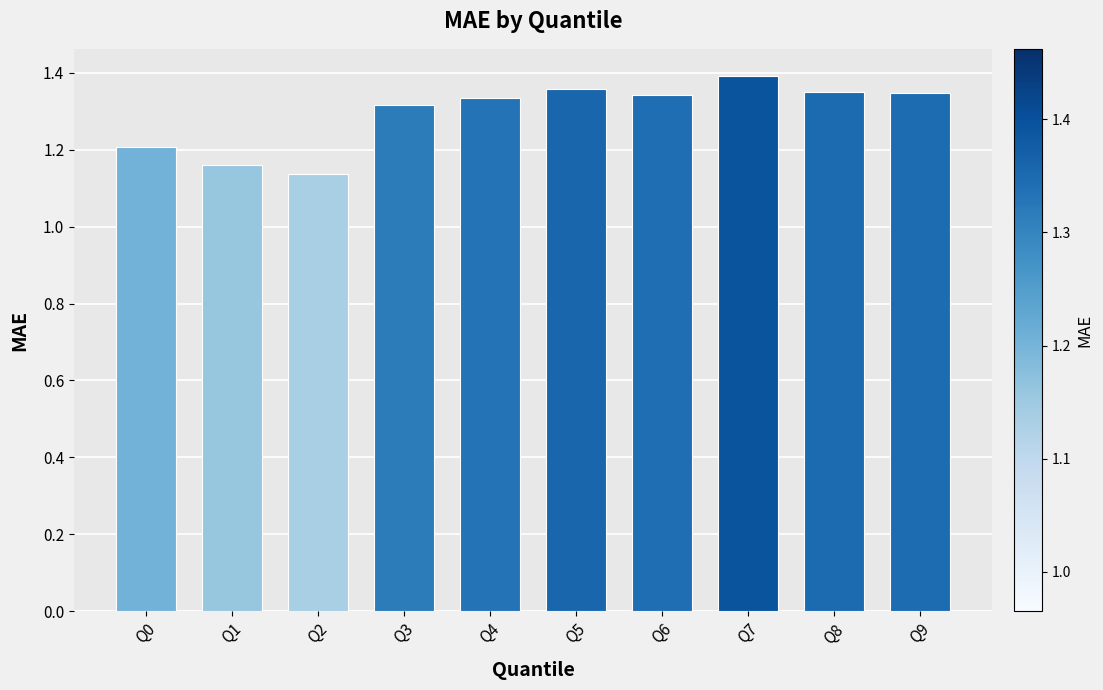

The value at Q9 is 0.3. True or false?

False